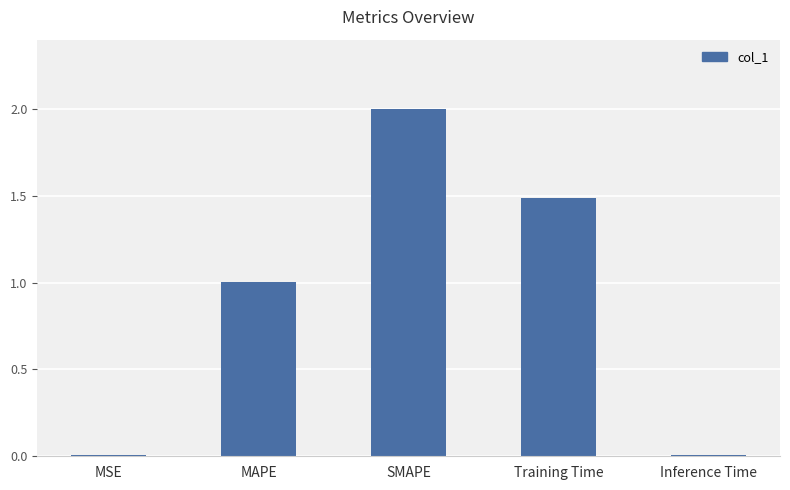

At which category does the chart reach its peak across all series?

SMAPE